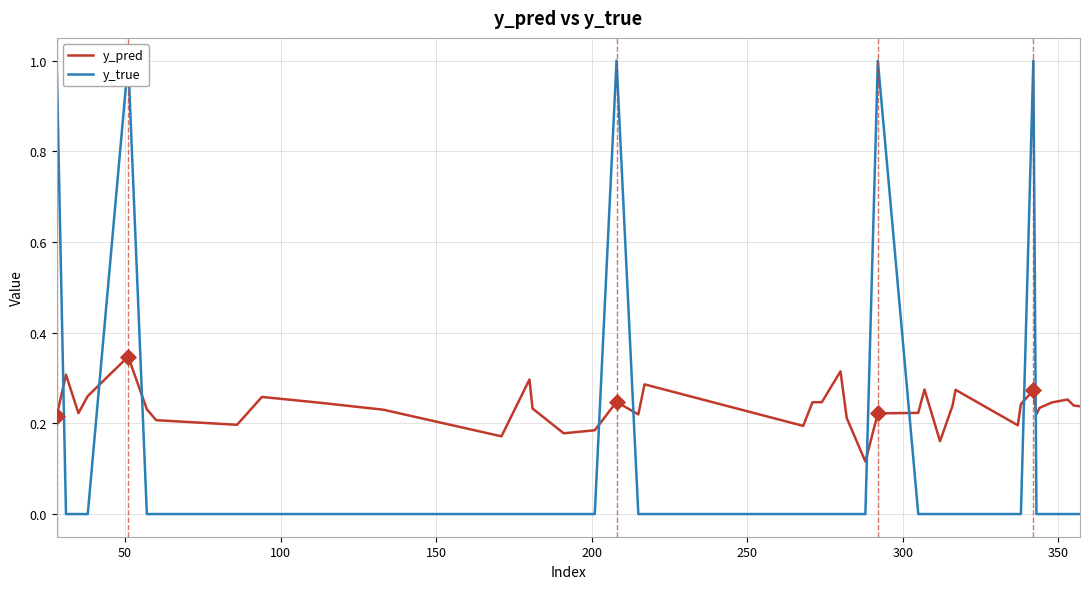

Which series has the widest spread of Y values?

y_true